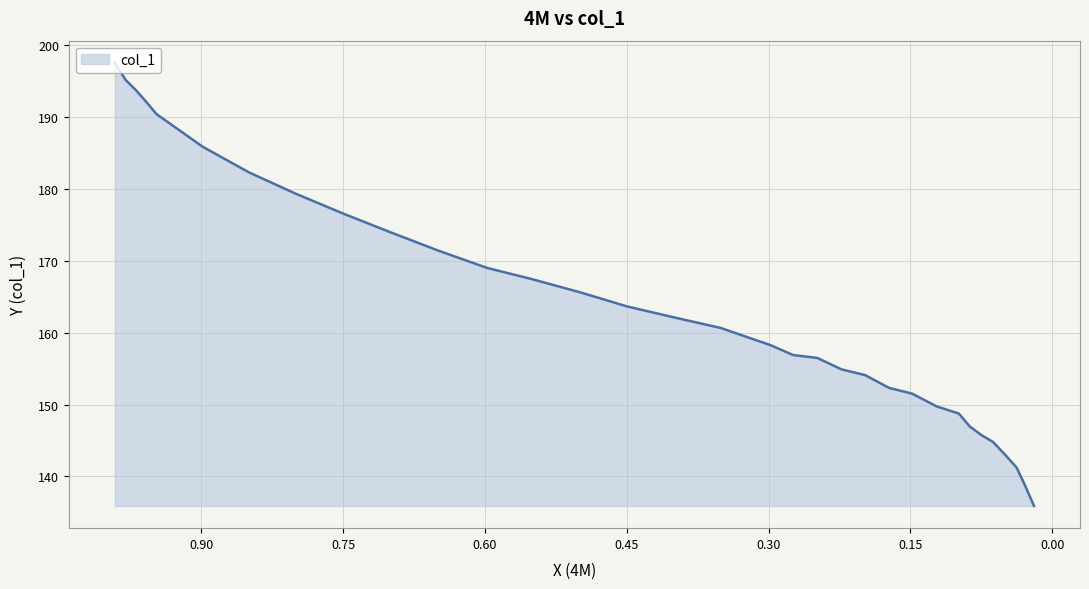

Is it true that the value at 0.5976 is 56.1?

False